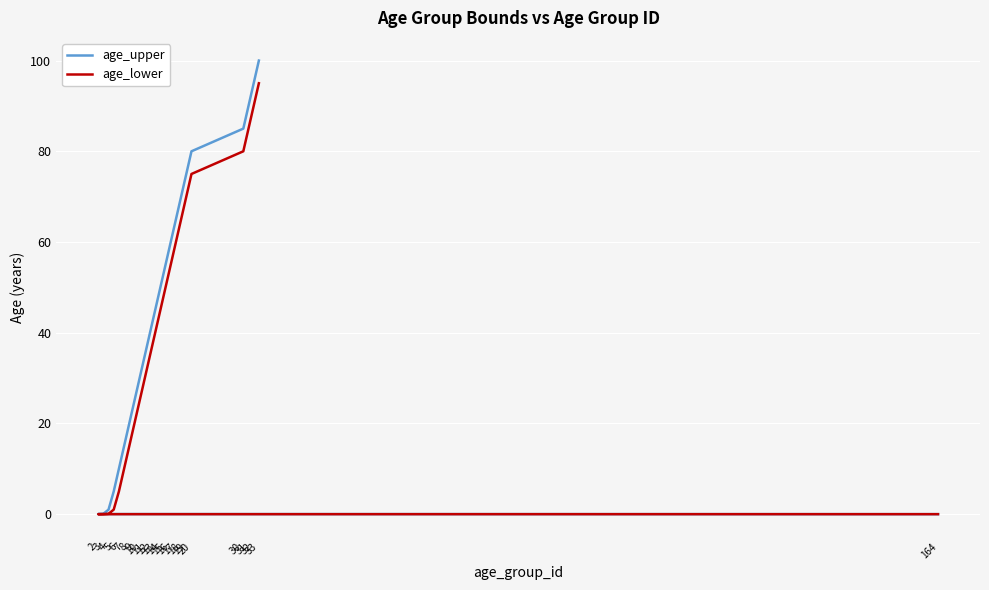

True or false: age_upper and age_lower intersect in this chart.

False